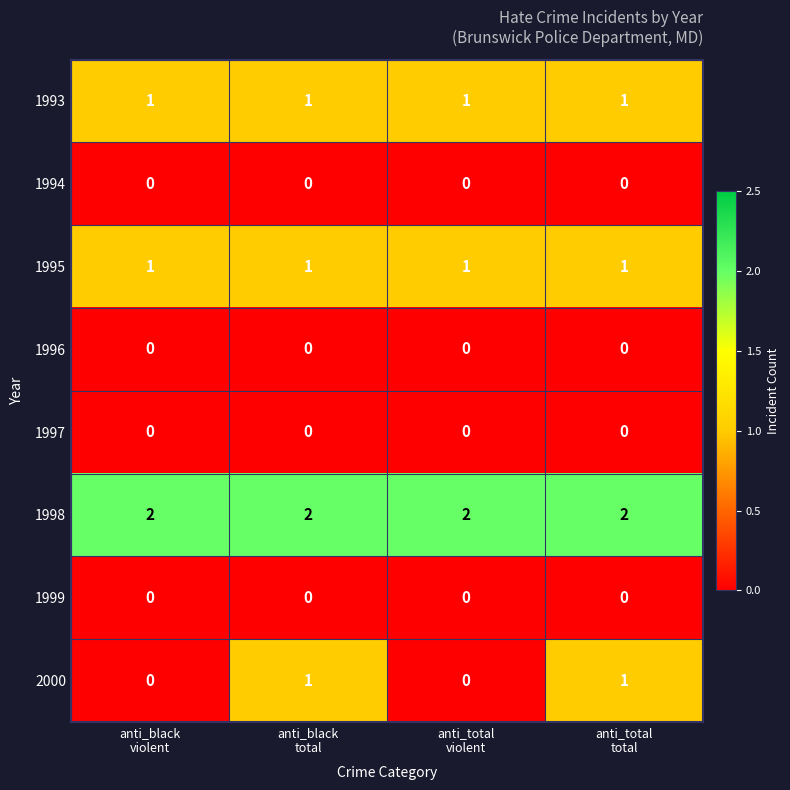

What is the sum of all 1998 values?

8